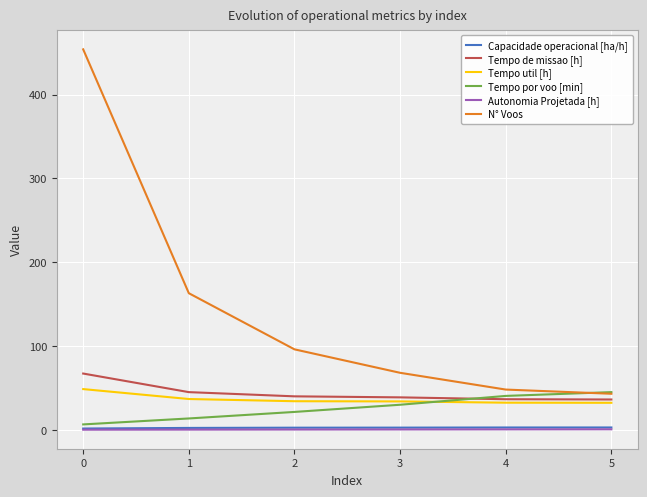

True or false: Capacidade operacional [ha/h] has a value of 2.7 at 4.

True